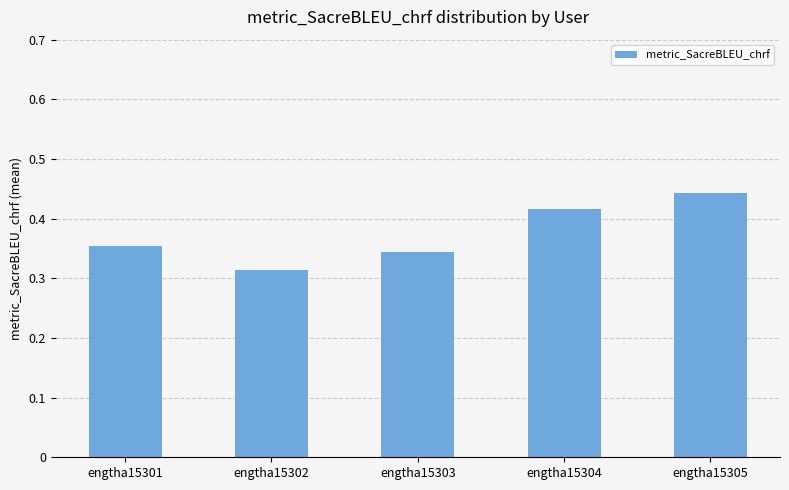

How many data points does each series have?

5